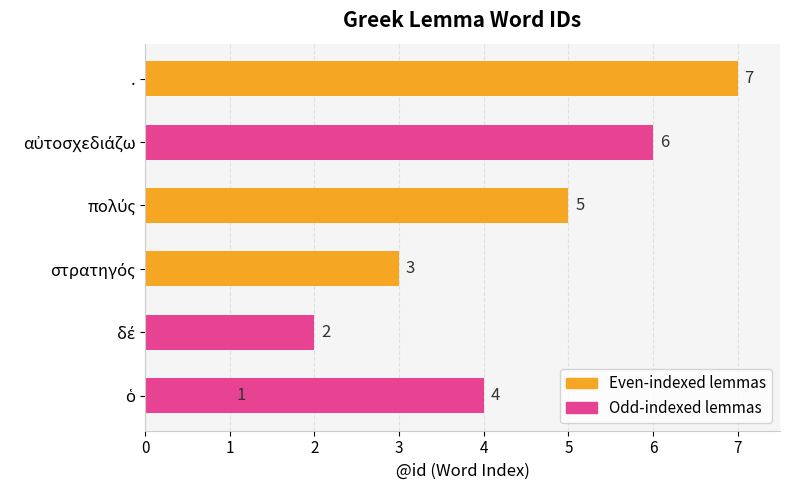

What is the smallest value displayed?

1